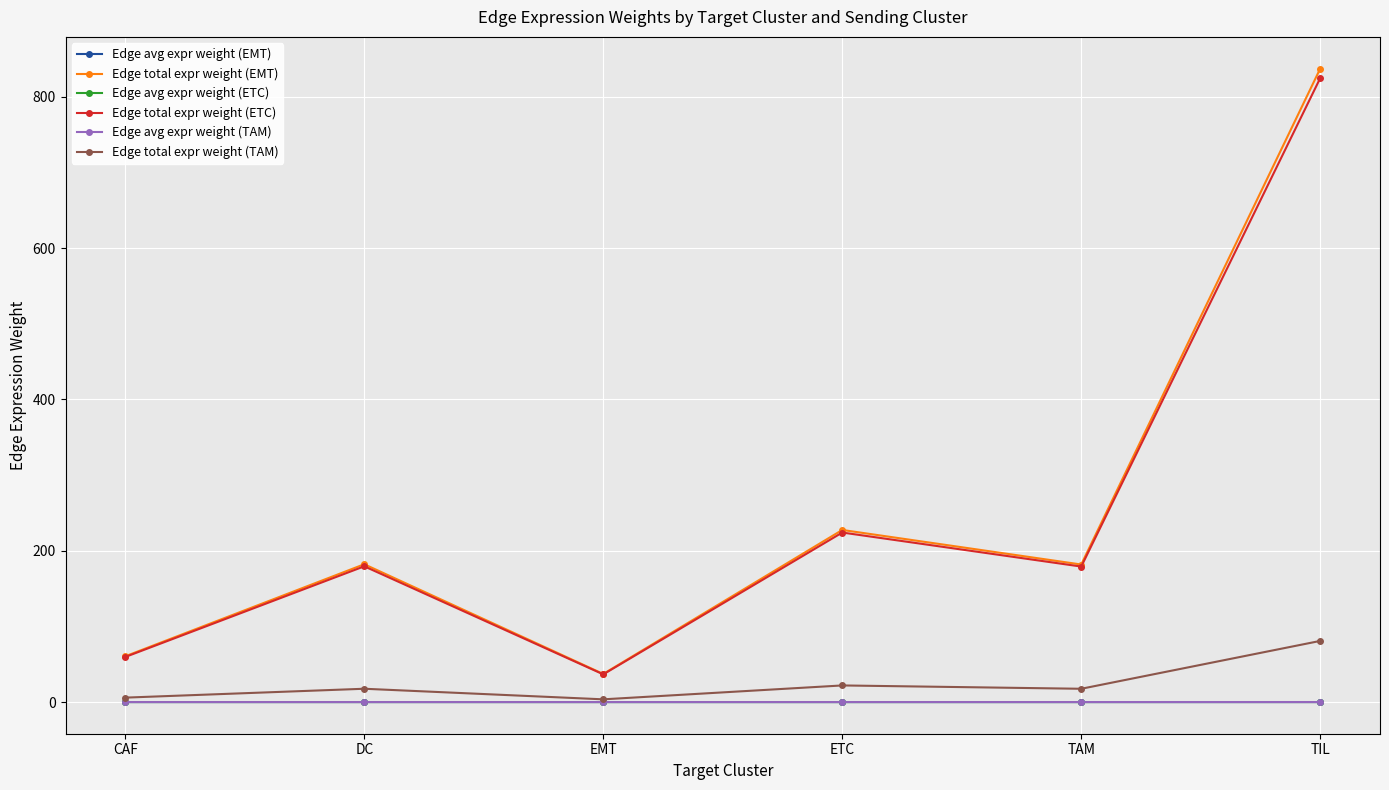

True or false: Edge total expr weight (ETC) and Edge avg expr weight (ETC) intersect in this chart.

False